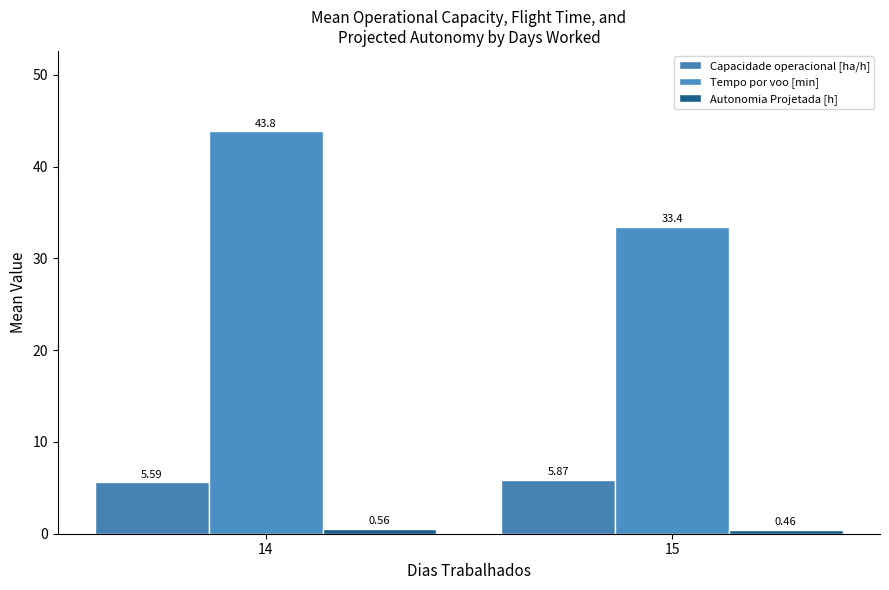

How many data points in Tempo por voo [min] are less than 43?

1